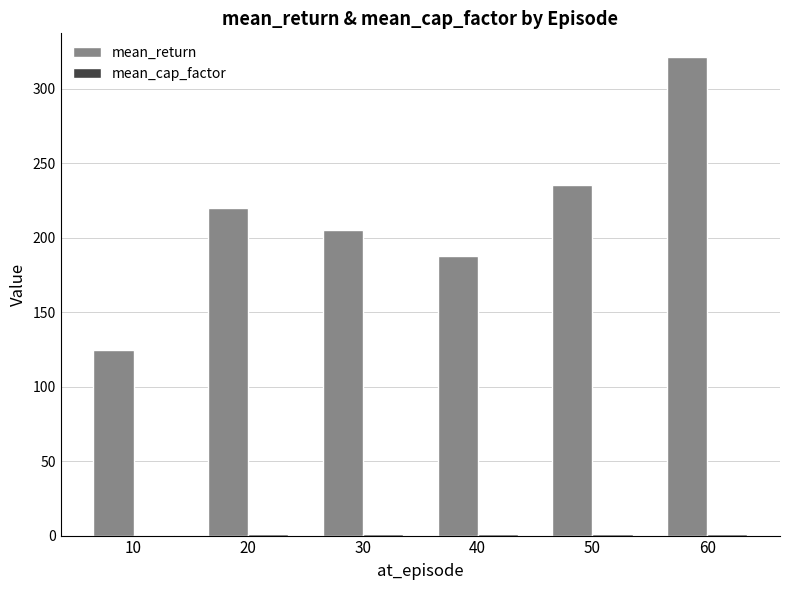

At which category does the chart reach its peak across all series?

60